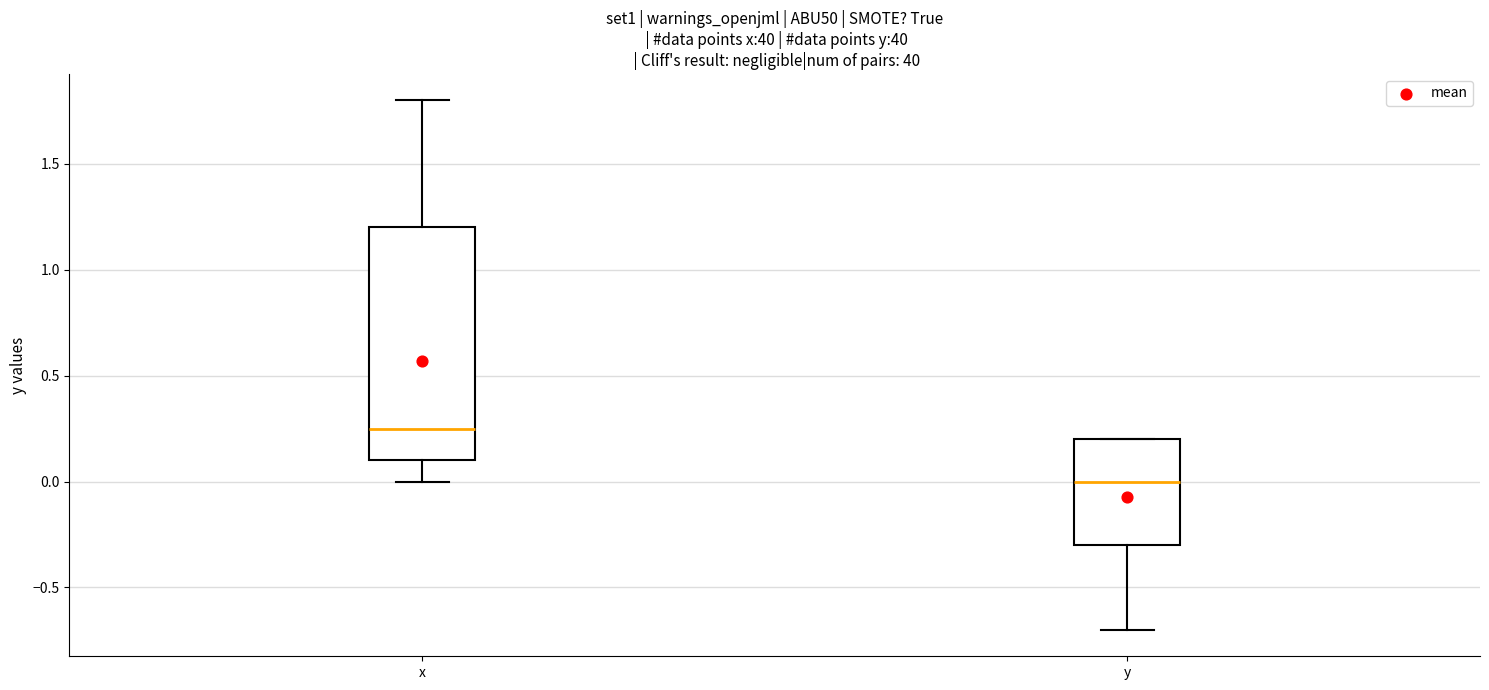

Where does the lower whisker of the box for y end on the y-axis? The values are not printed on the chart, so give them approximately, as read against the axis.

-0.70